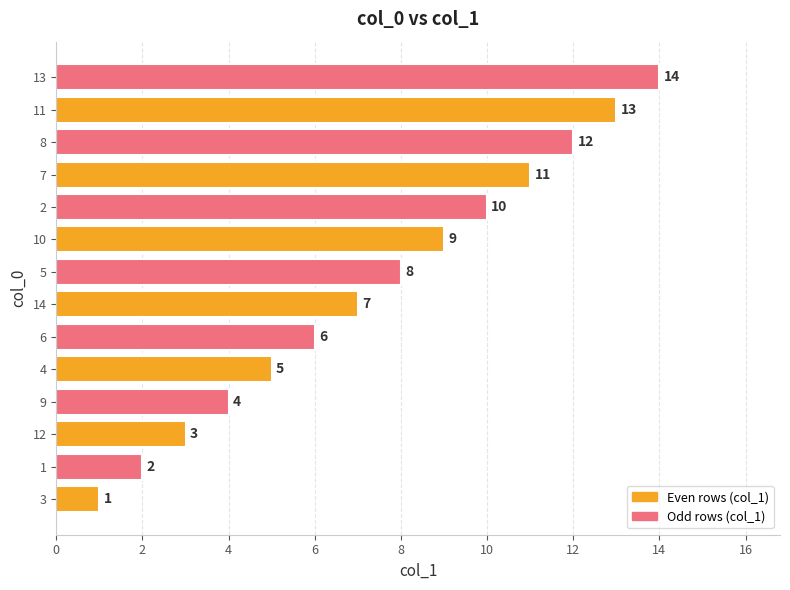

Rank the categories by value from lowest to highest.

3, 1, 12, 9, 4, 6, 14, 5, 10, 2, 7, 8, 11, 13